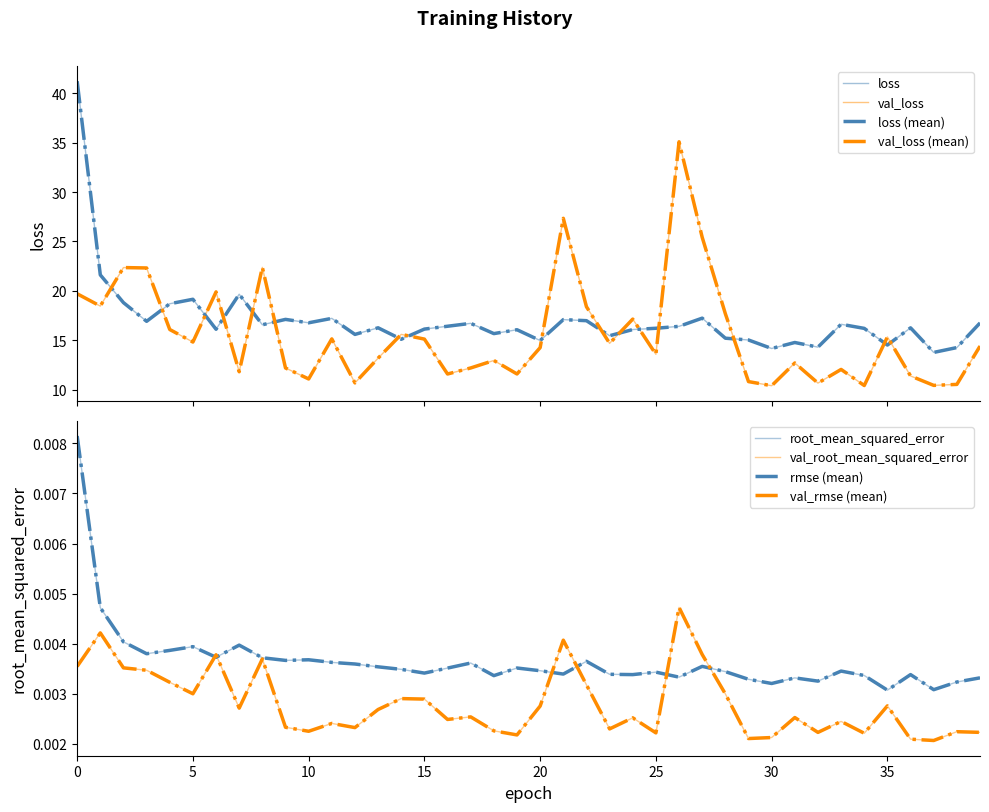

The value of loss at 28 is 22.6. True or false?

False